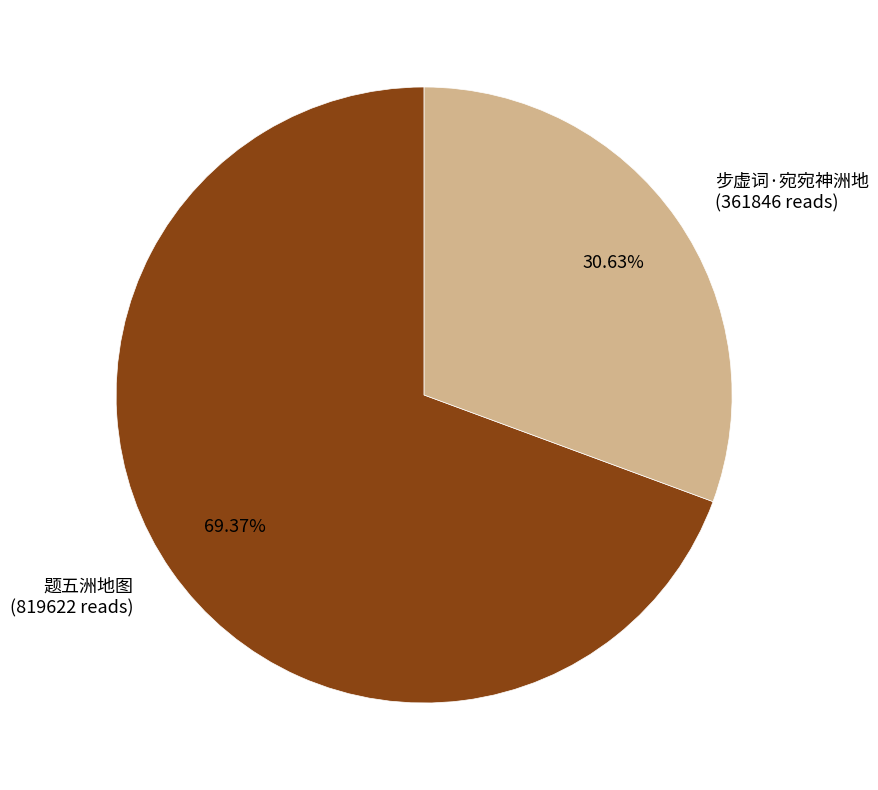

To the nearest percent, what is the average slice percentage?

50%